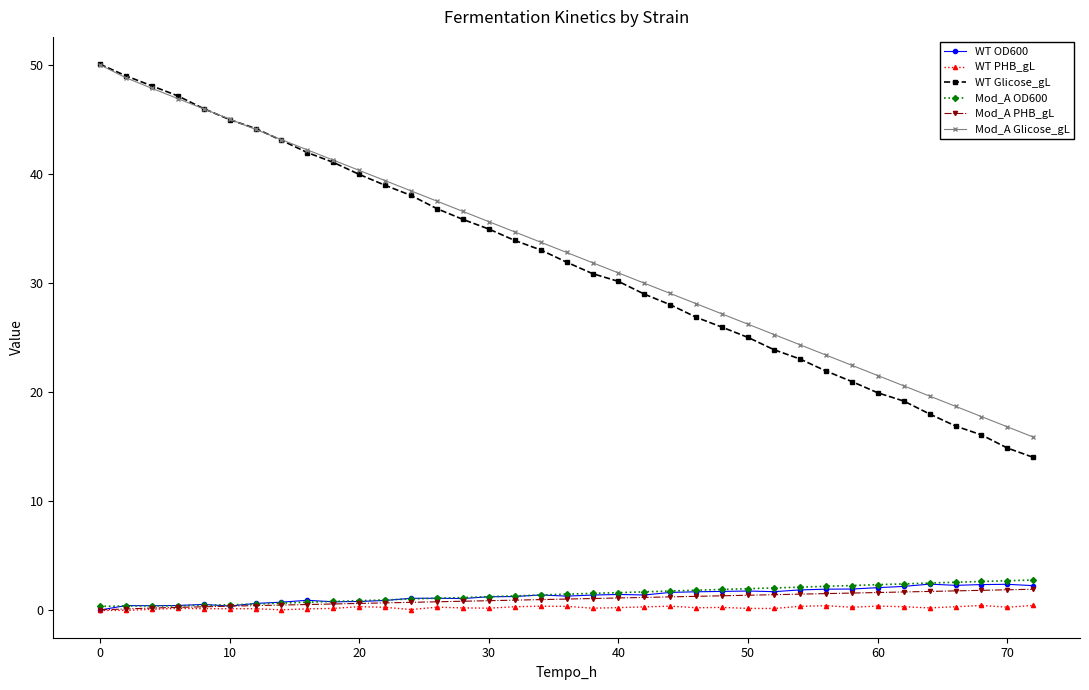

How many distinct data groups are displayed?

6